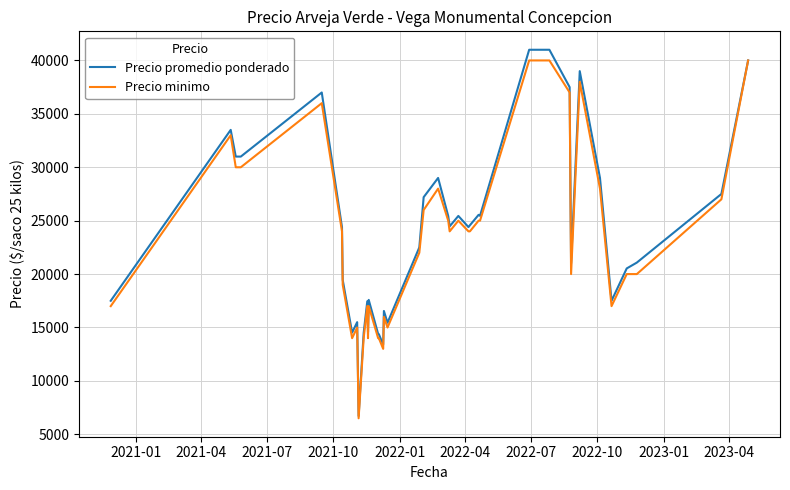

How many lines are shown in the chart?

2